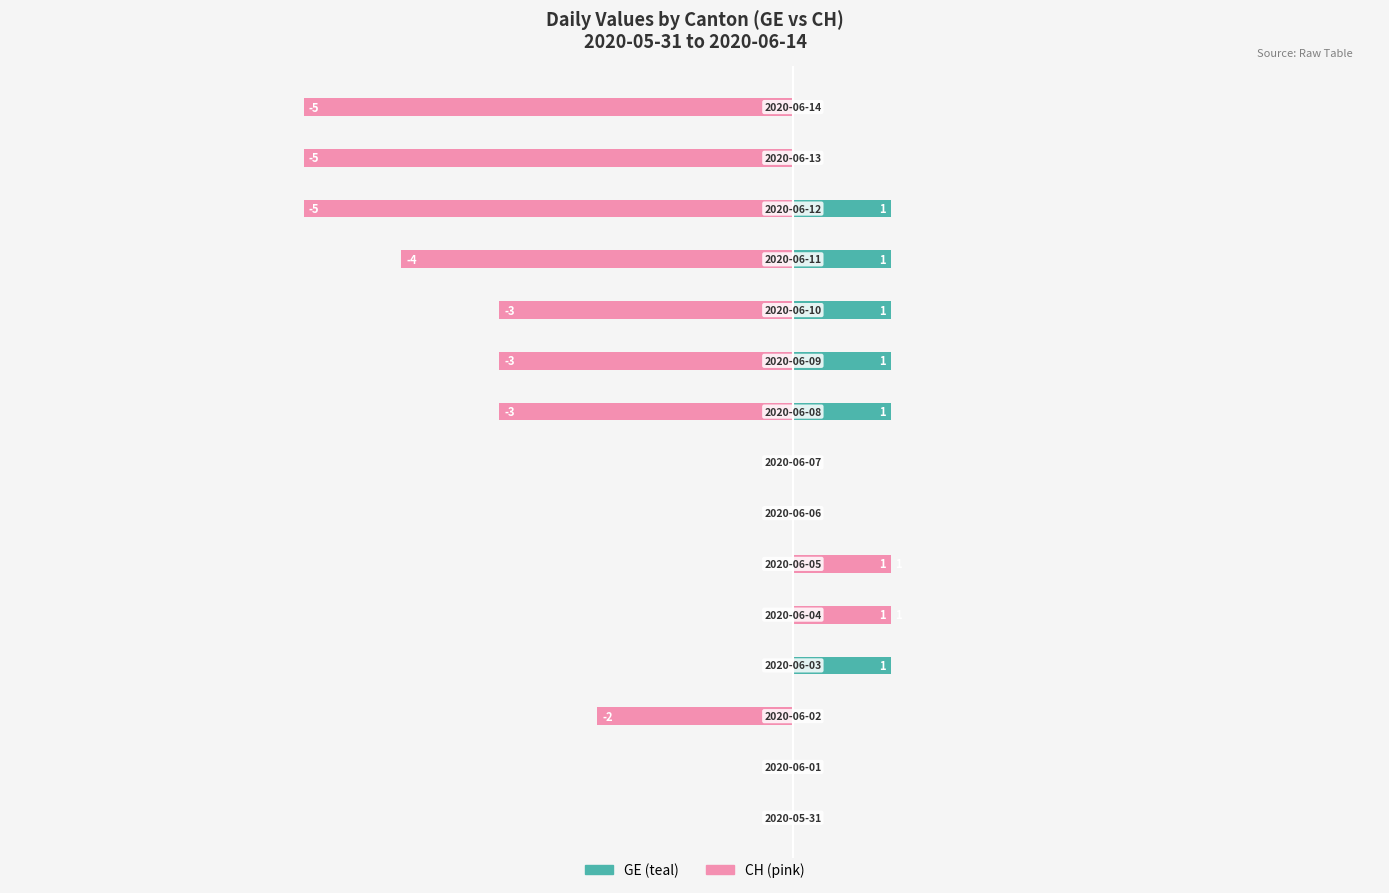

Between −6 and 9, which series saw the biggest shift?

CH